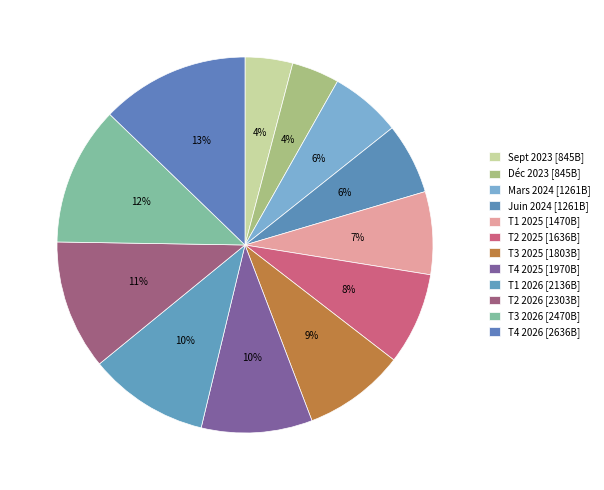

How many segments does this pie chart have?

12